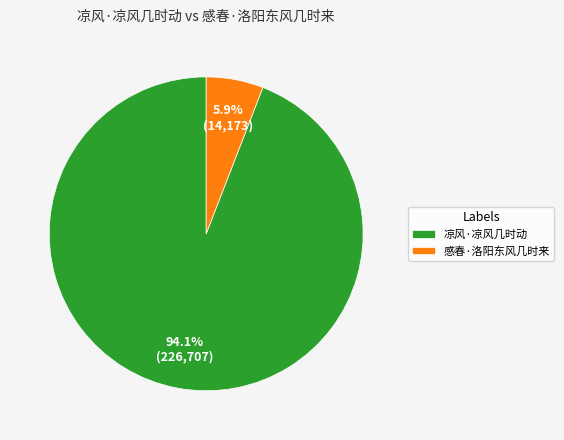

To the nearest percent, what is the average slice percentage?

50%